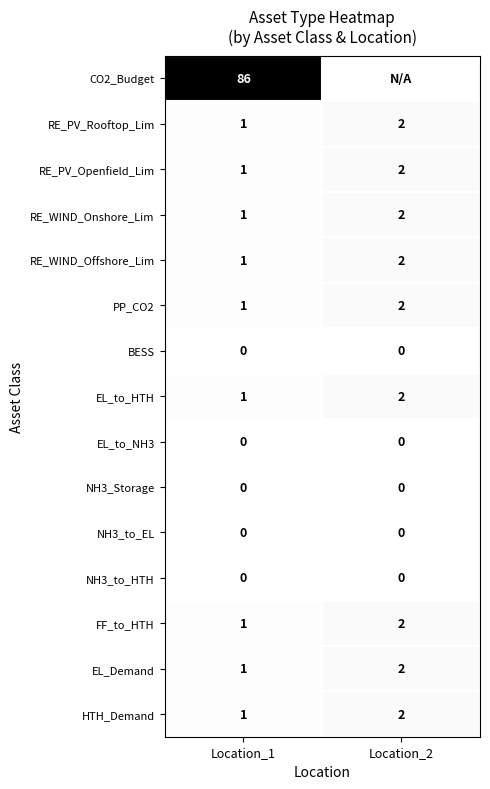

Which category has the highest value in the HTH_Demand series?

Location_2